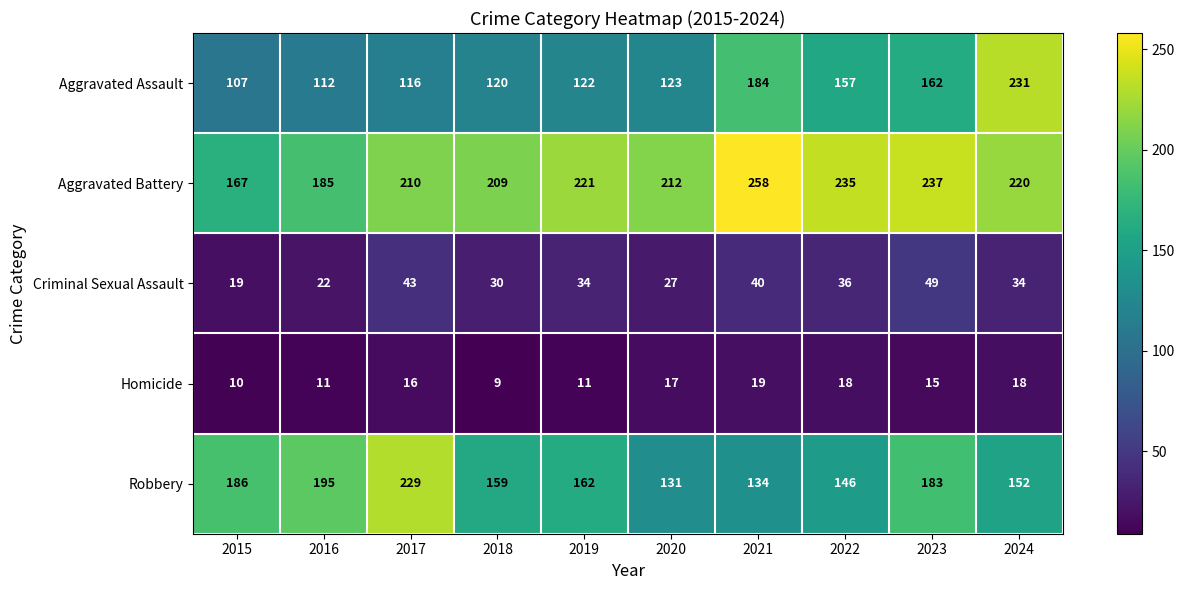

What is the difference between the maximum and minimum values in the Criminal Sexual Assault series?

30